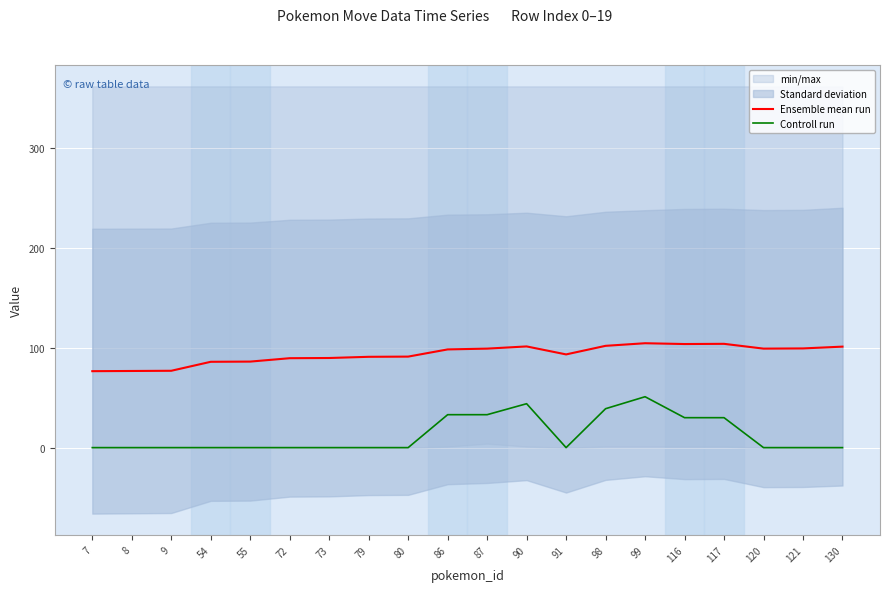

Is the value of Controll run at 130 greater than the value of Ensemble mean run at 80?

No